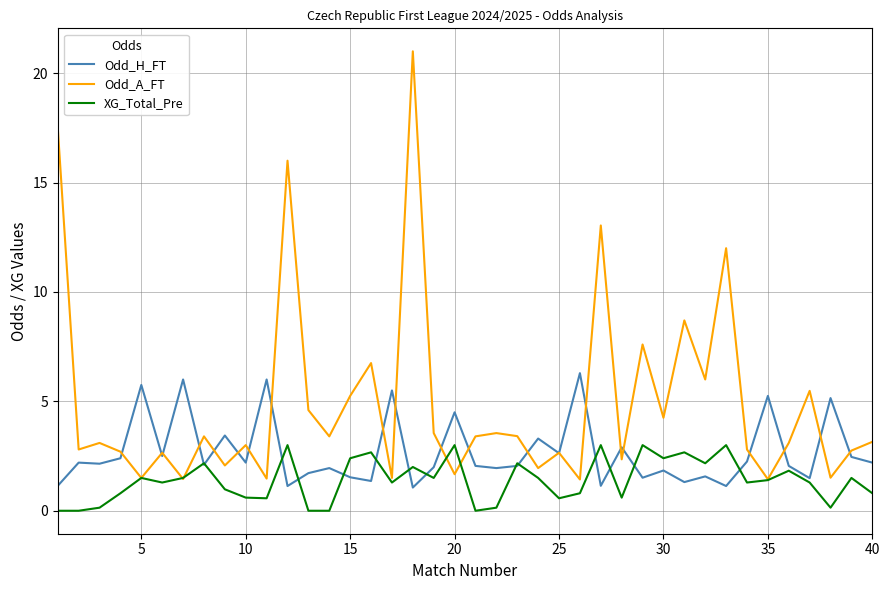

List the series in order of their peak value, highest first.

Odd_A_FT, Odd_H_FT, XG_Total_Pre